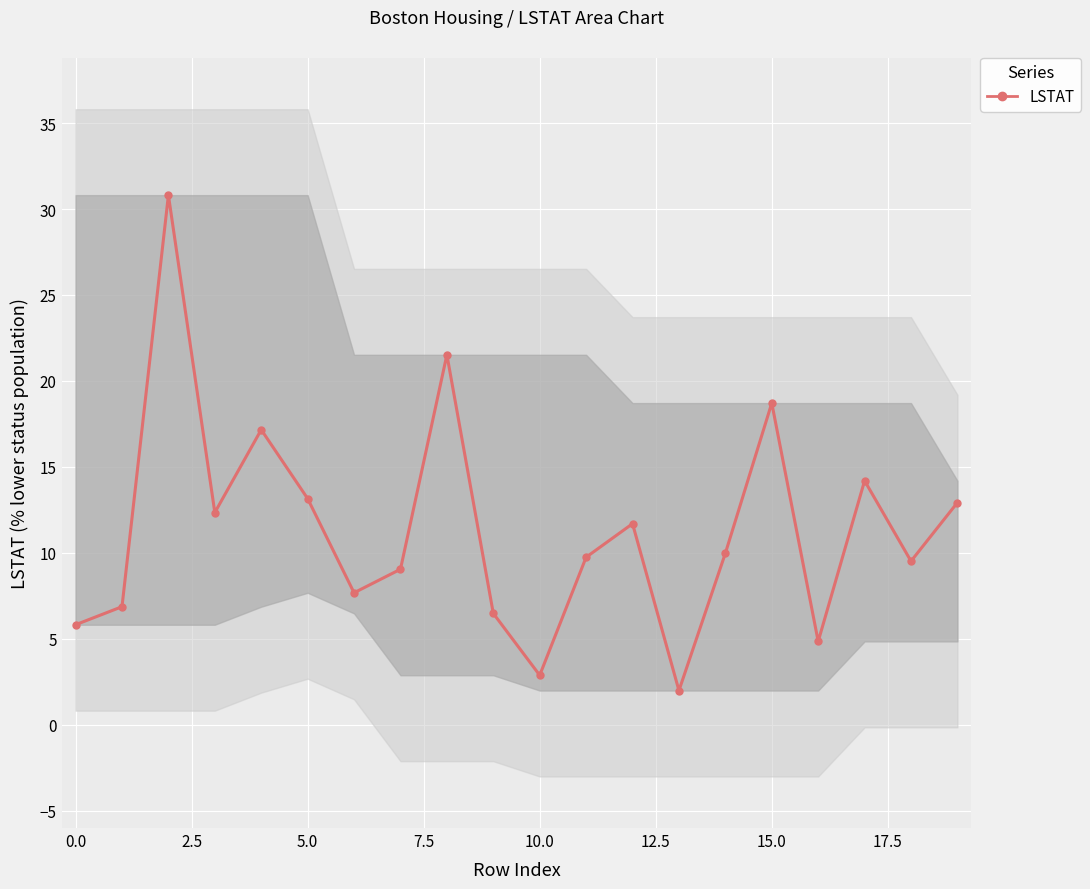

How many points are higher than both their immediate neighbors (excluding endpoints)?

6